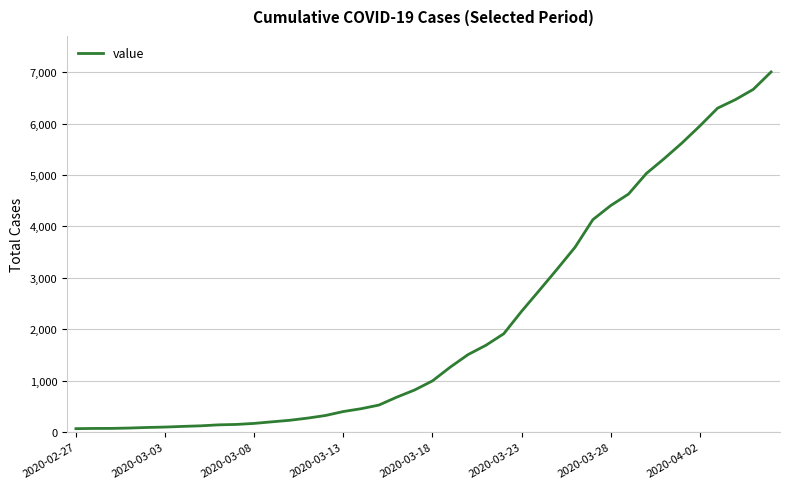

What is the difference between the maximum and minimum values?

6940